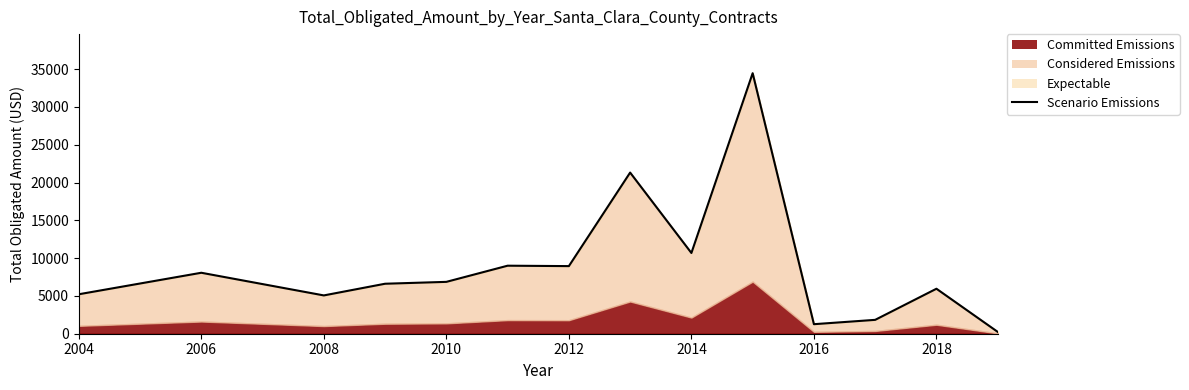

At which category does the data reach its first local valley?

2008